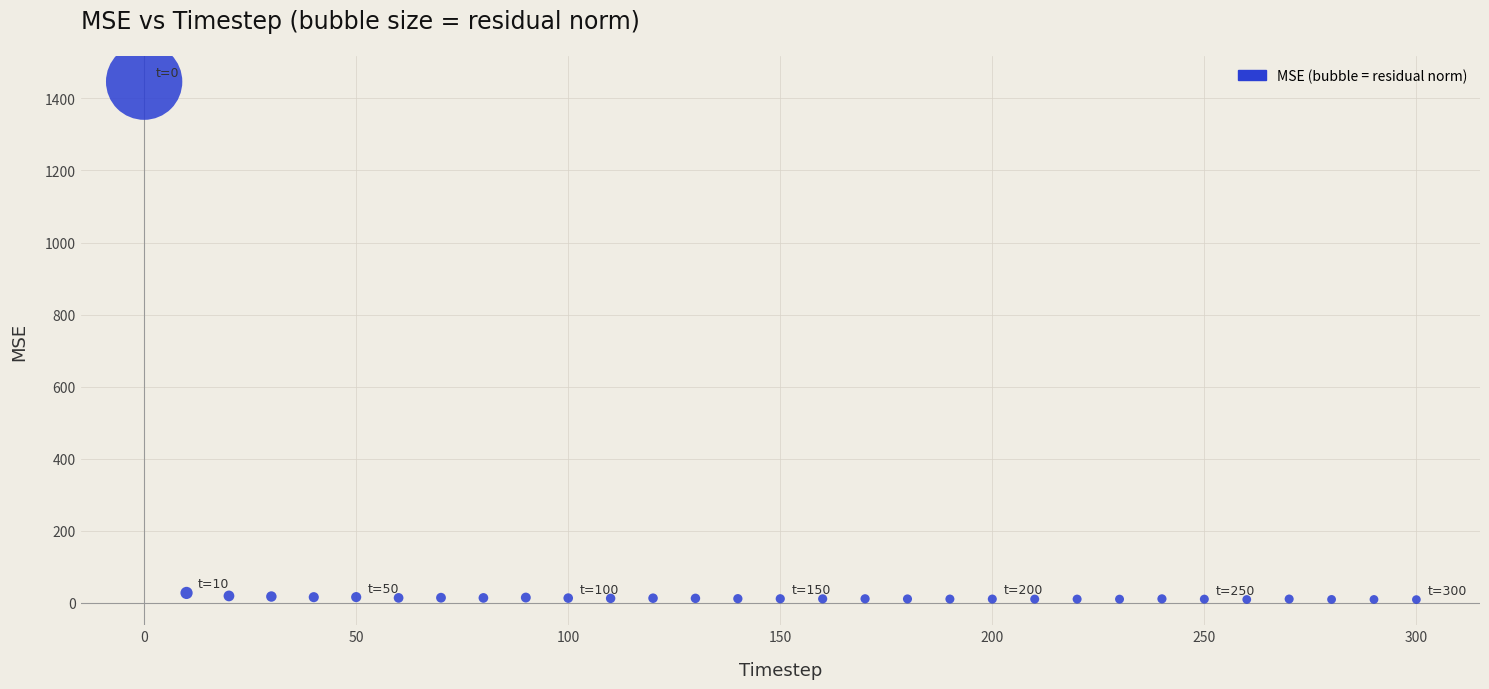

What is the range of Y values (max minus min)?

1437.0